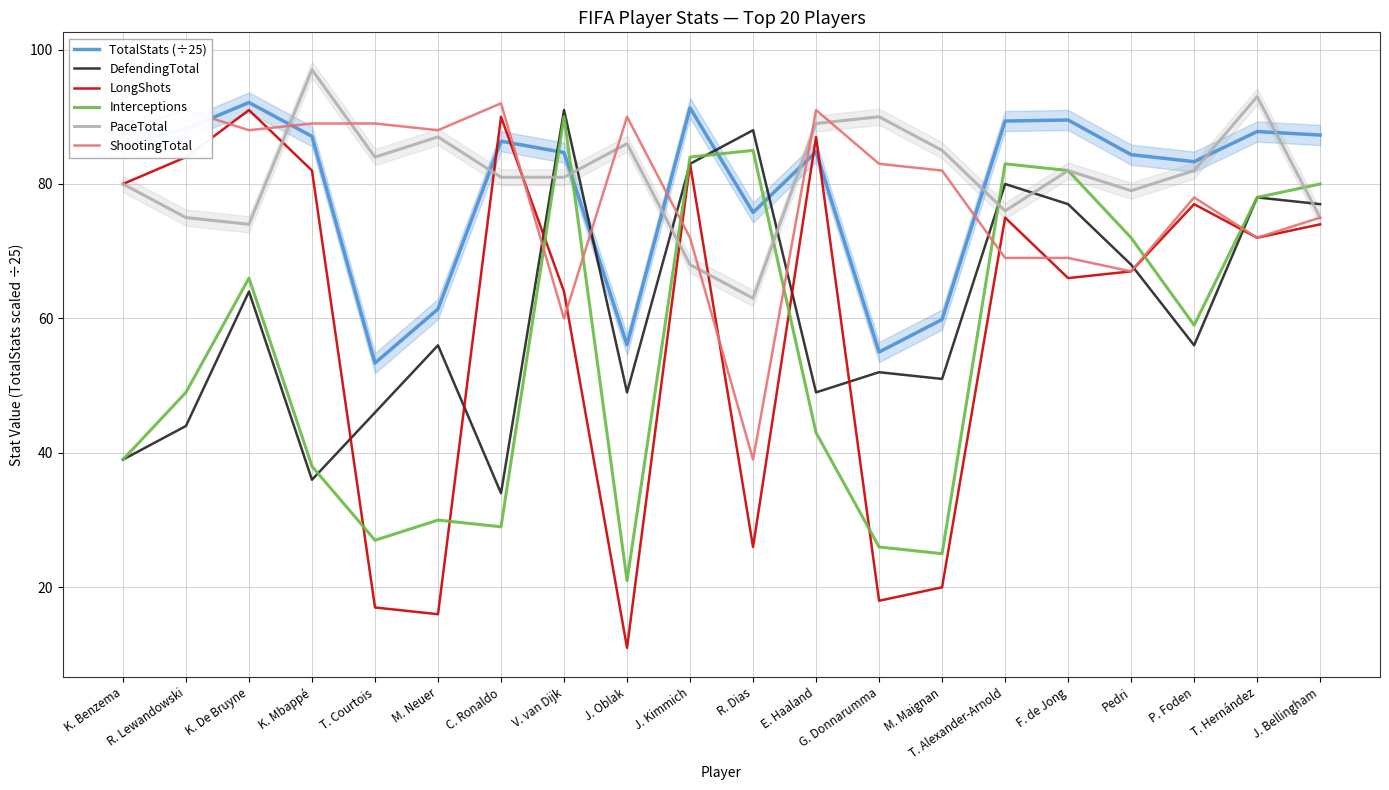

How many interior local peaks does the LongShots series have?

6